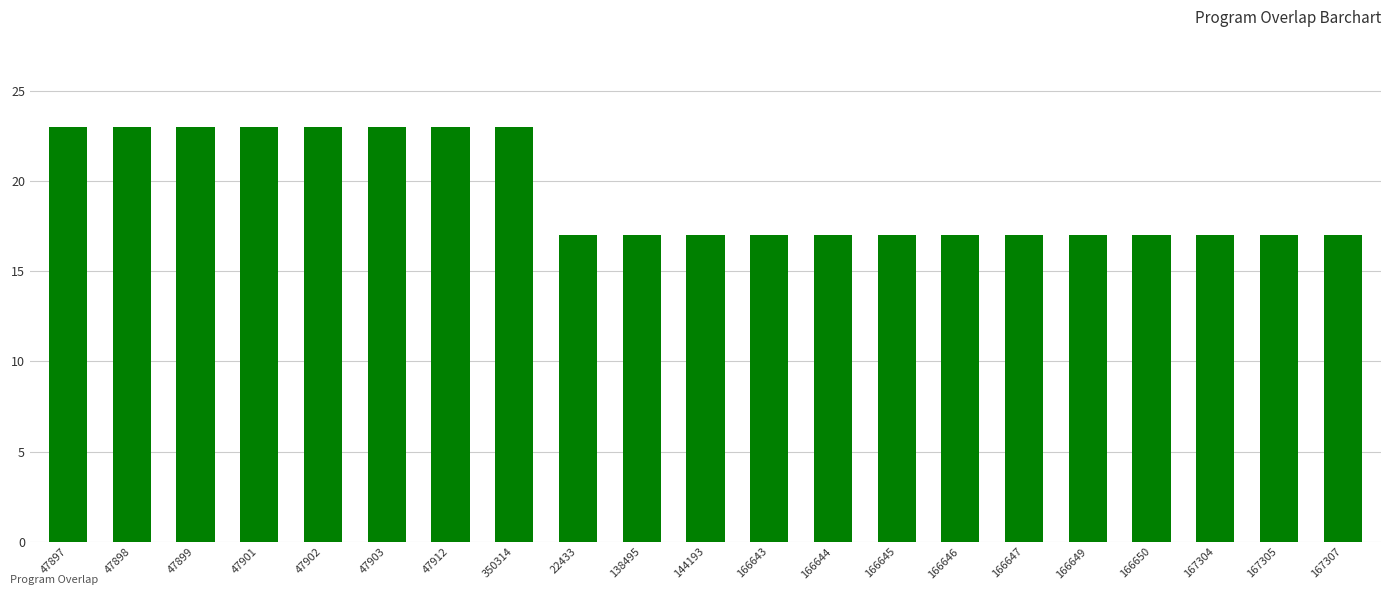

What is the label of the 10th bar from the left?

138495